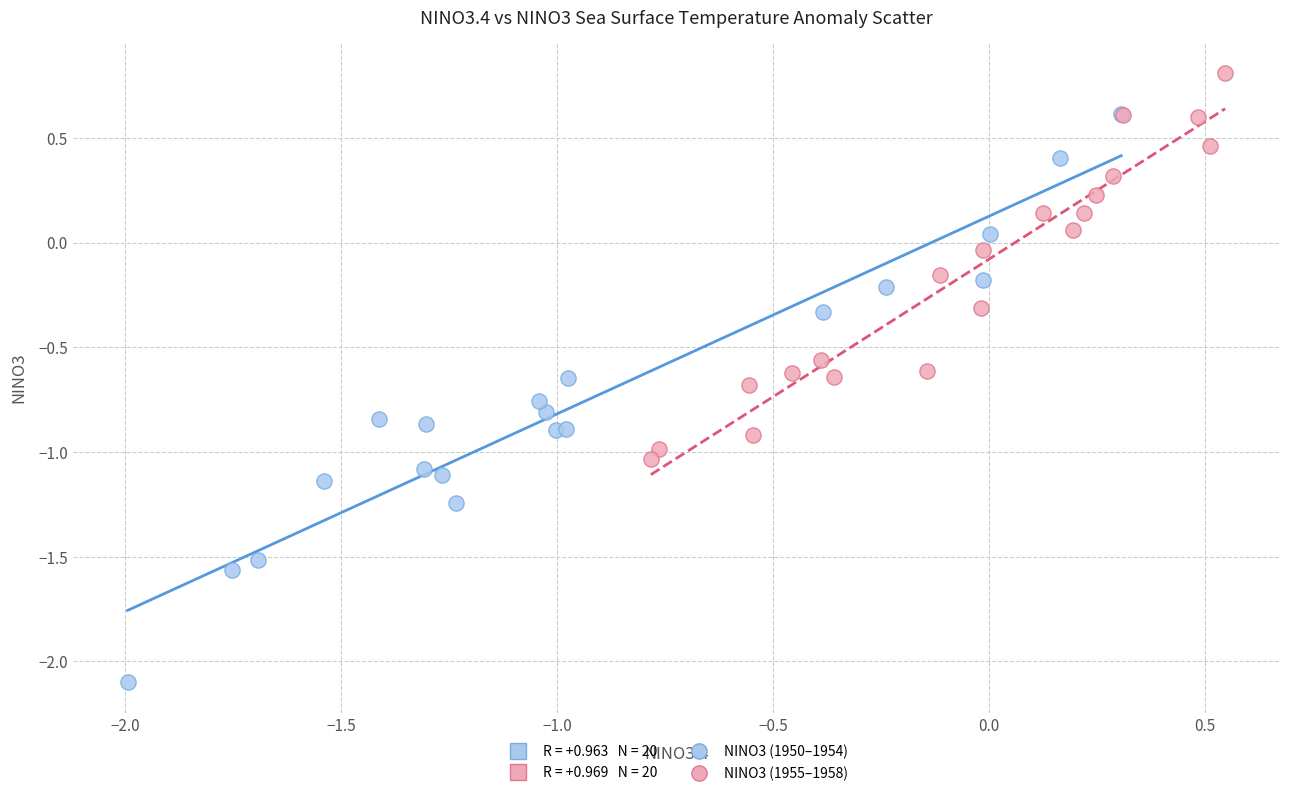

Which series has the widest spread of Y values?

NINO3 (1950–1954)